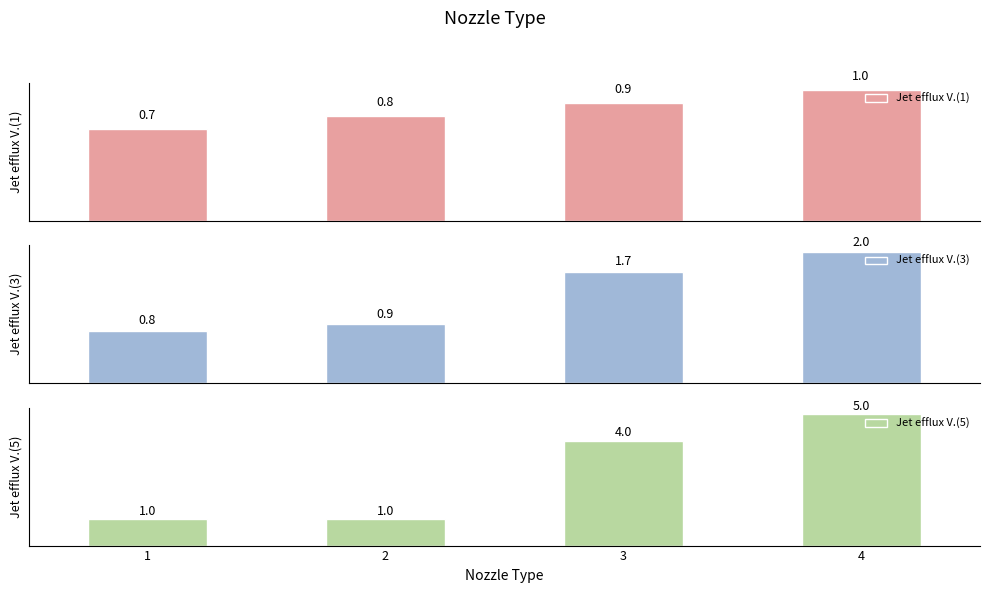

The value of Jet efflux V.(5) at 2 is 1.0. True or false?

True